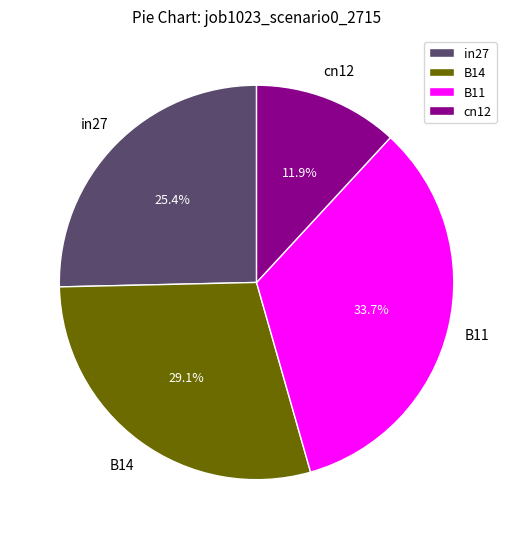

Do B11 and cn12 together represent more than half of the pie?

No